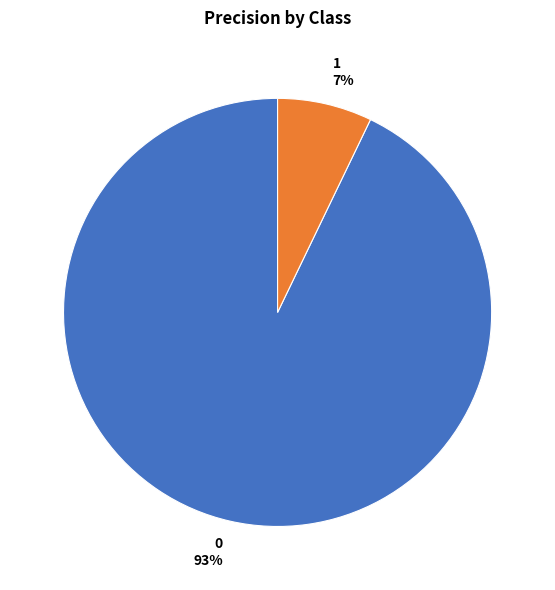

Rank the categories by value from highest to lowest.

0, 1